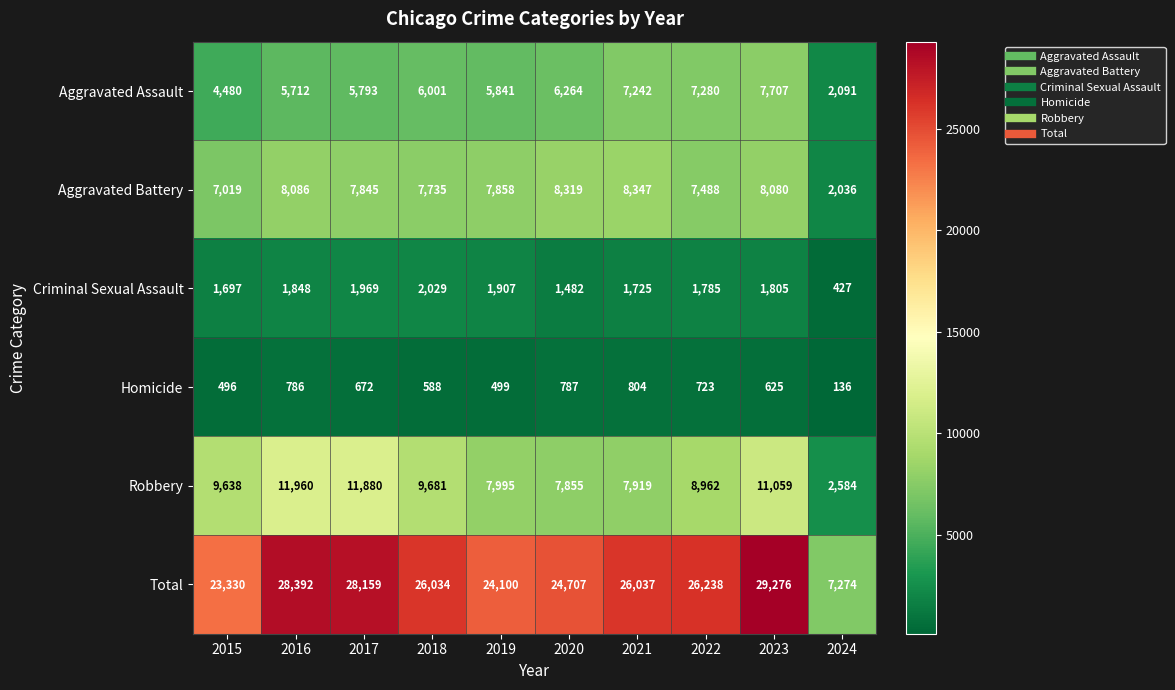

Is it true that Aggravated Assault equals 10807 at 2020?

False